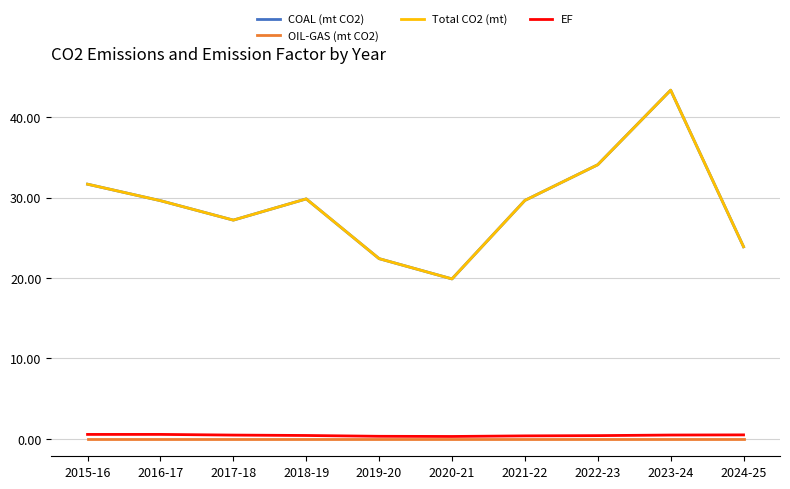

Does the chart have visible grid lines?

Yes